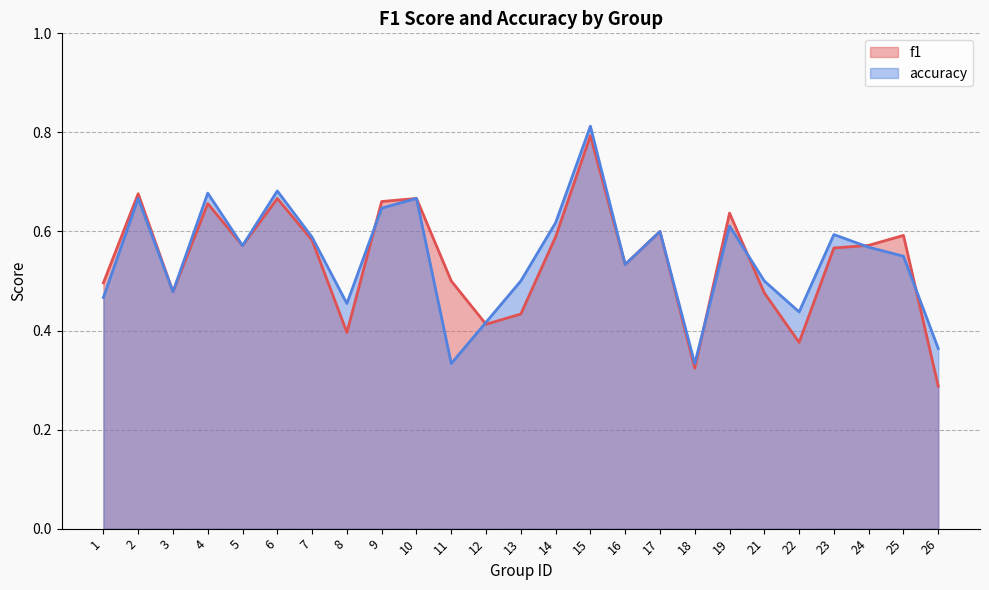

At which category does accuracy reach its first local peak?

2